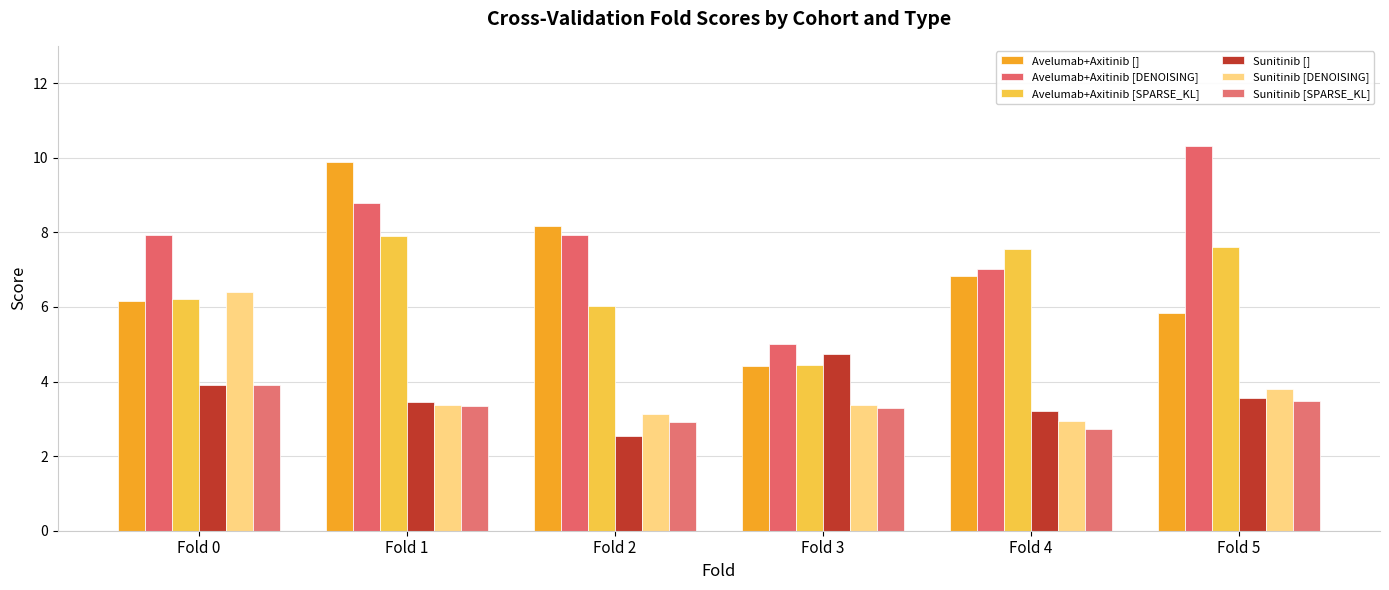

How many bars are there in each group?

6